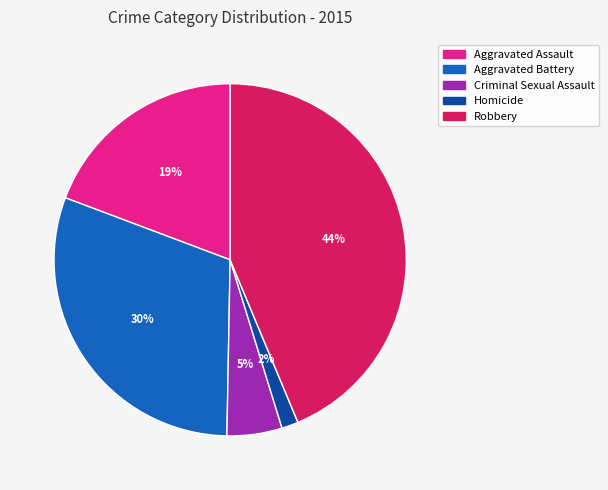

Is it true that Robbery is 30% of the pie?

False